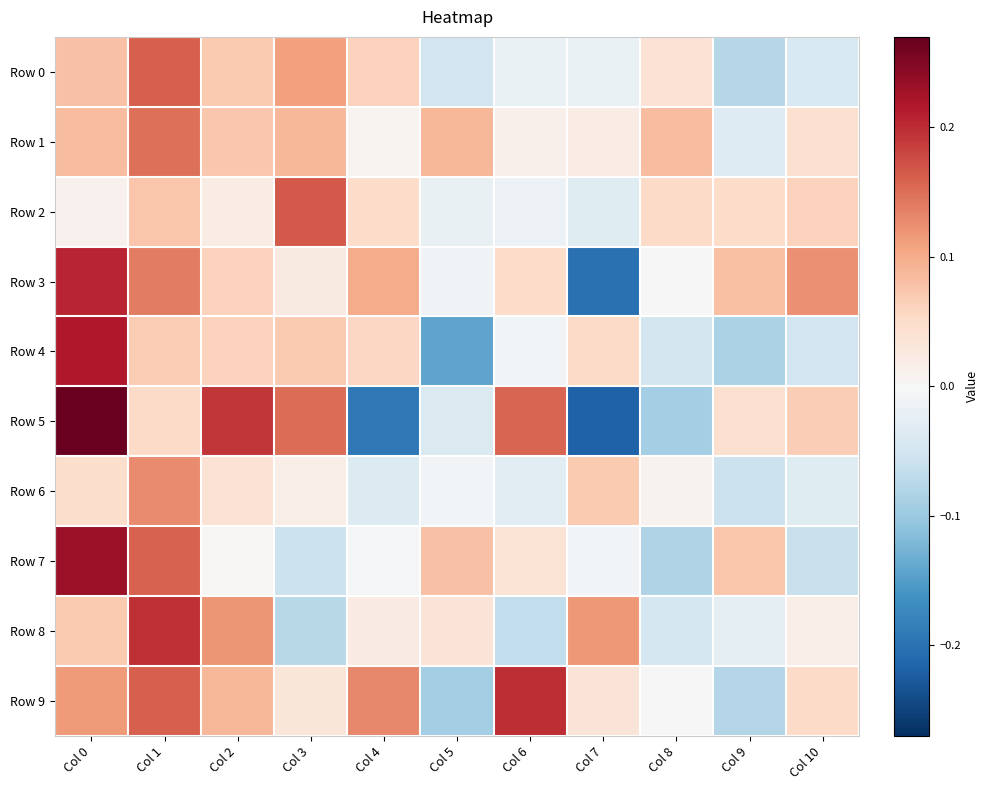

Count the number of data series in this chart.

10